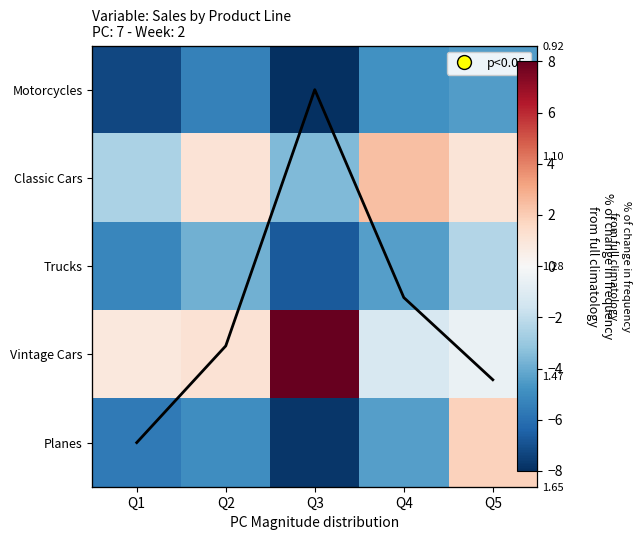

At which label does Motorcycles reach its minimum?

Q3